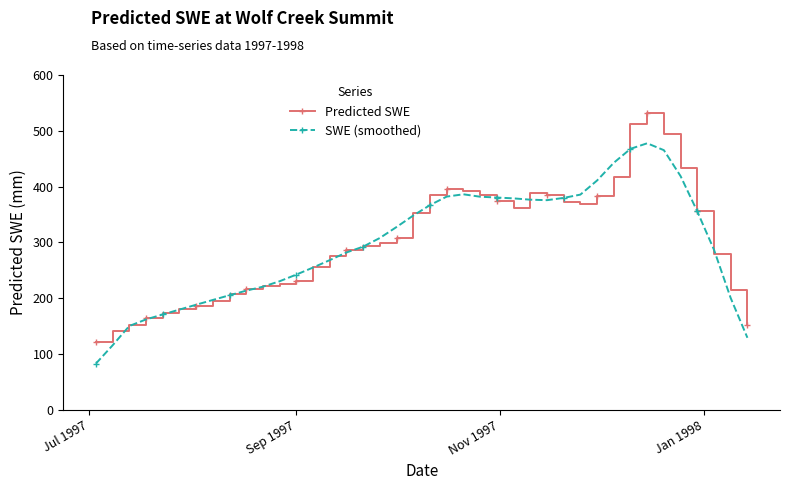

What are all the series names shown in the legend?

Predicted SWE, SWE (smoothed)